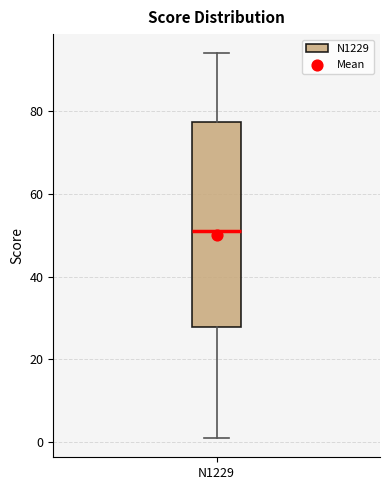

Transcribe this box plot: give where the median line is, the range the box spans, and where the two whiskers end, as read against the y-axis. The values are not printed on the chart, so give them approximately, as read against the axis.

median 52, box 28 to 78, whiskers 2 to 94